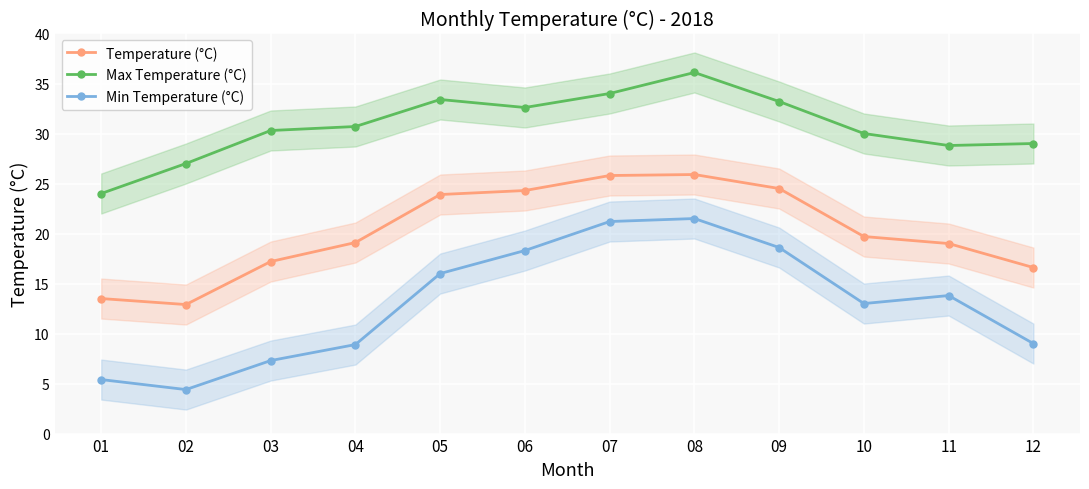

Between 08 and 04, which is larger?

08